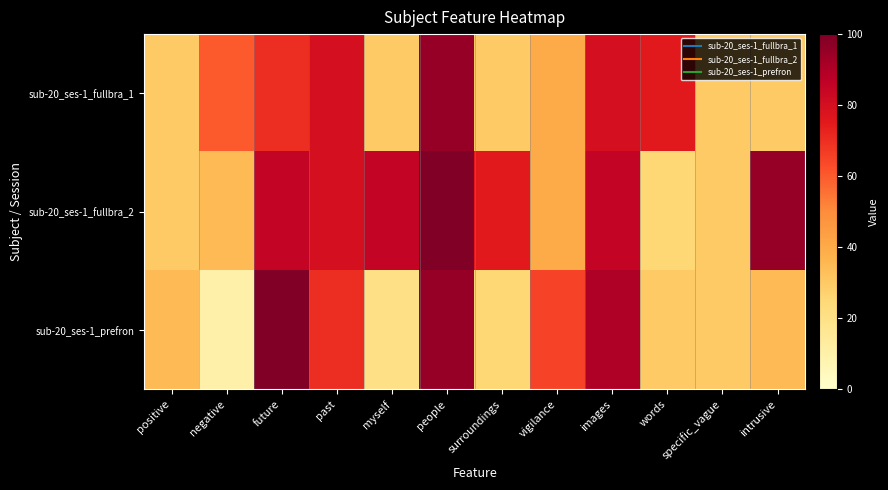

Rank the series by their maximum value, from highest to lowest.

sub-20_ses-1_fullbra_2, sub-20_ses-1_prefron, sub-20_ses-1_fullbra_1